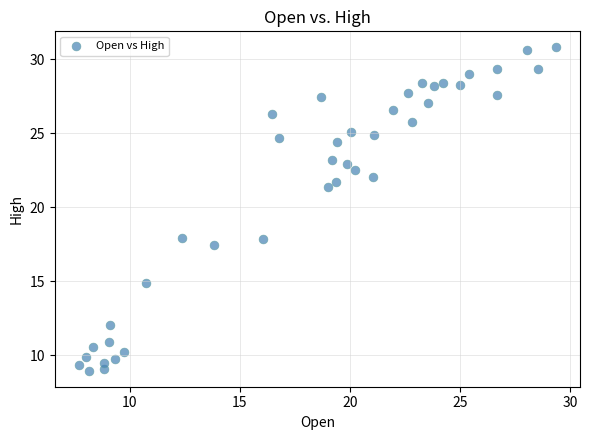

What is the range of Y values (max minus min)?

21.8